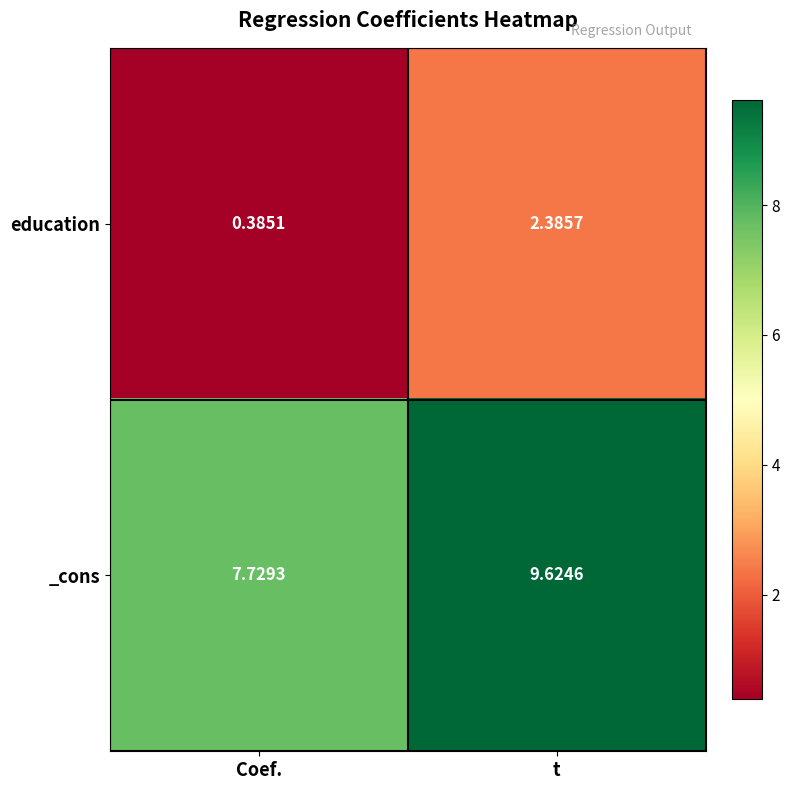

Which category has the lowest value in the _cons series?

Coef.